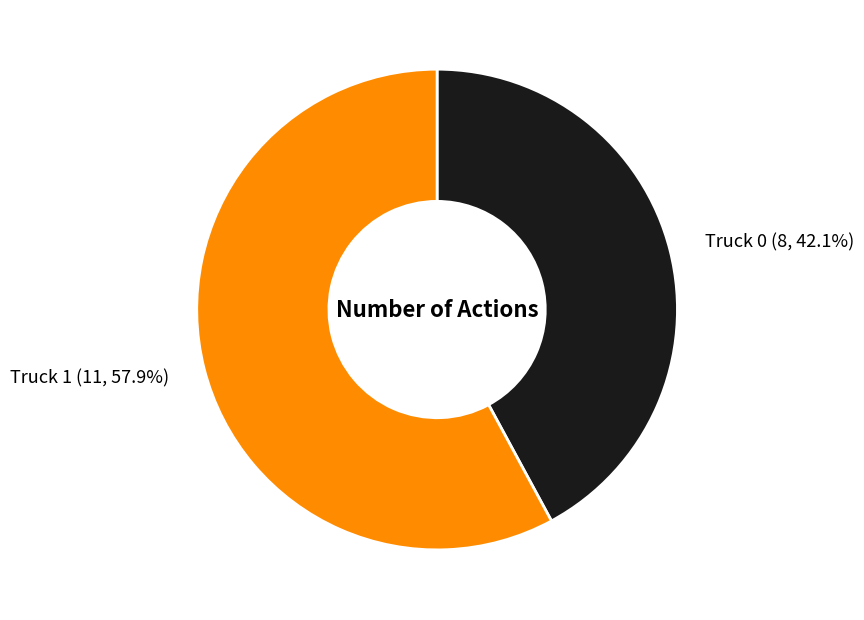

Count the number of slices in the pie.

2